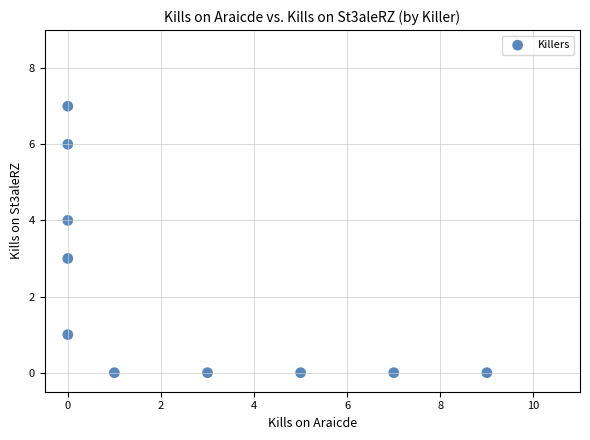

What is the range of X values (max minus min)?

9